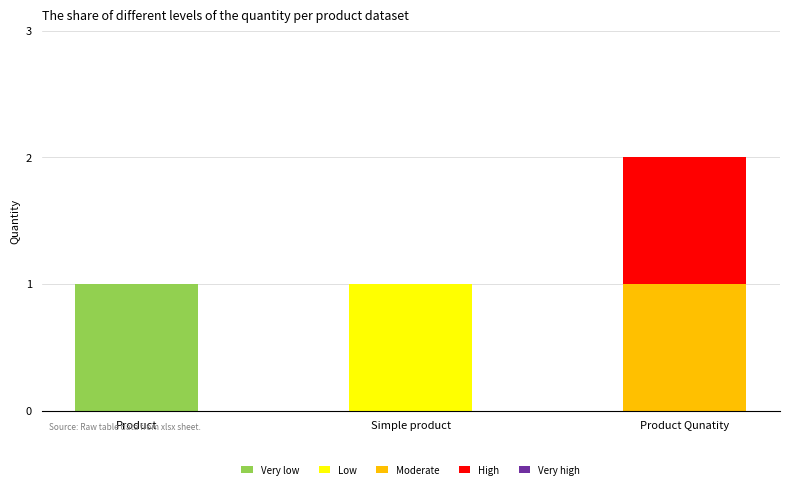

Is it true that Very low equals 0 at Simple product?

True